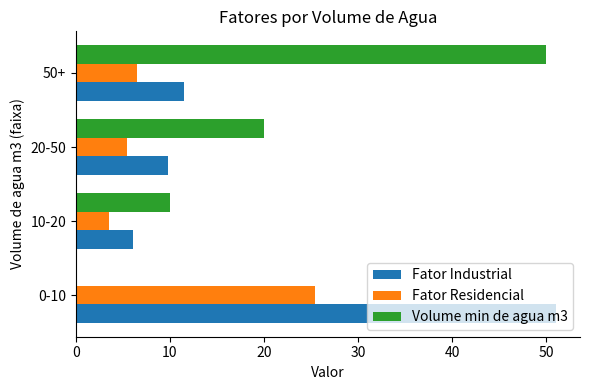

The Volume min de agua m3 series shows 10.0 at 10-20. True or false?

True